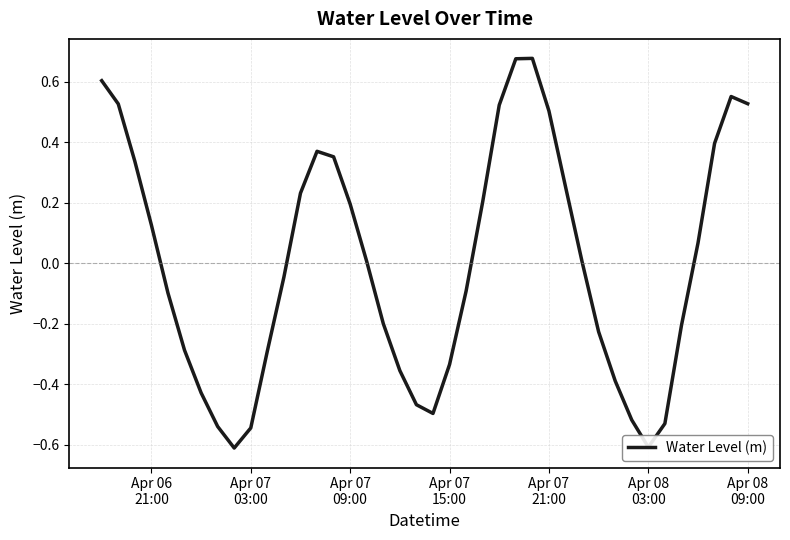

What is the difference between the maximum and minimum values?

1.3